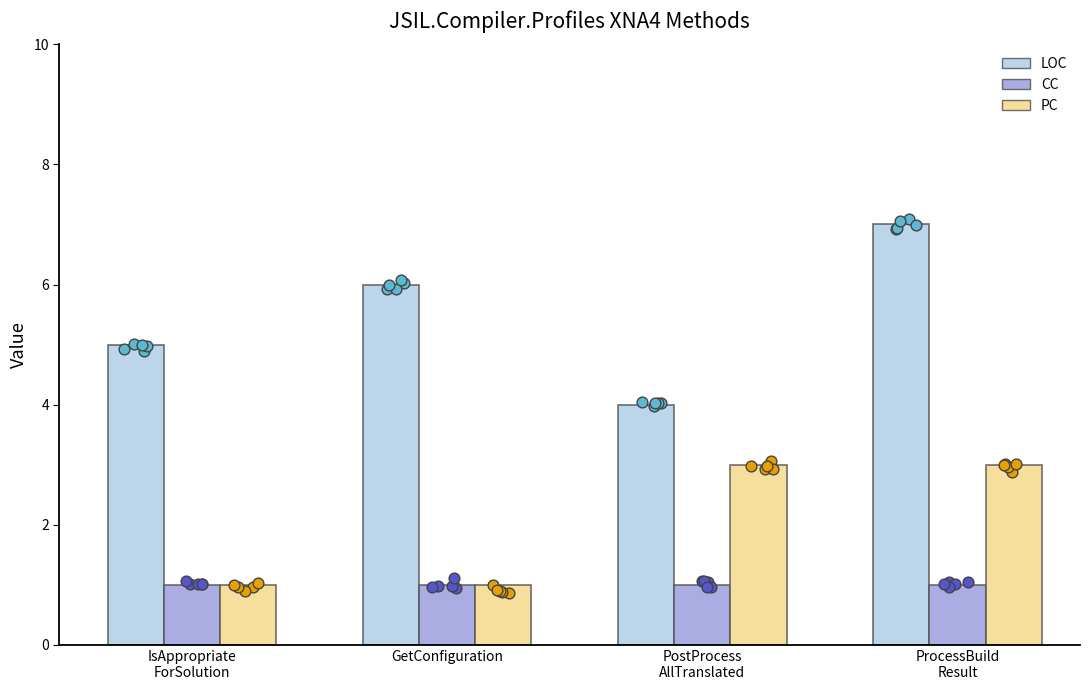

At how many categories does at least one series exceed 4?

3